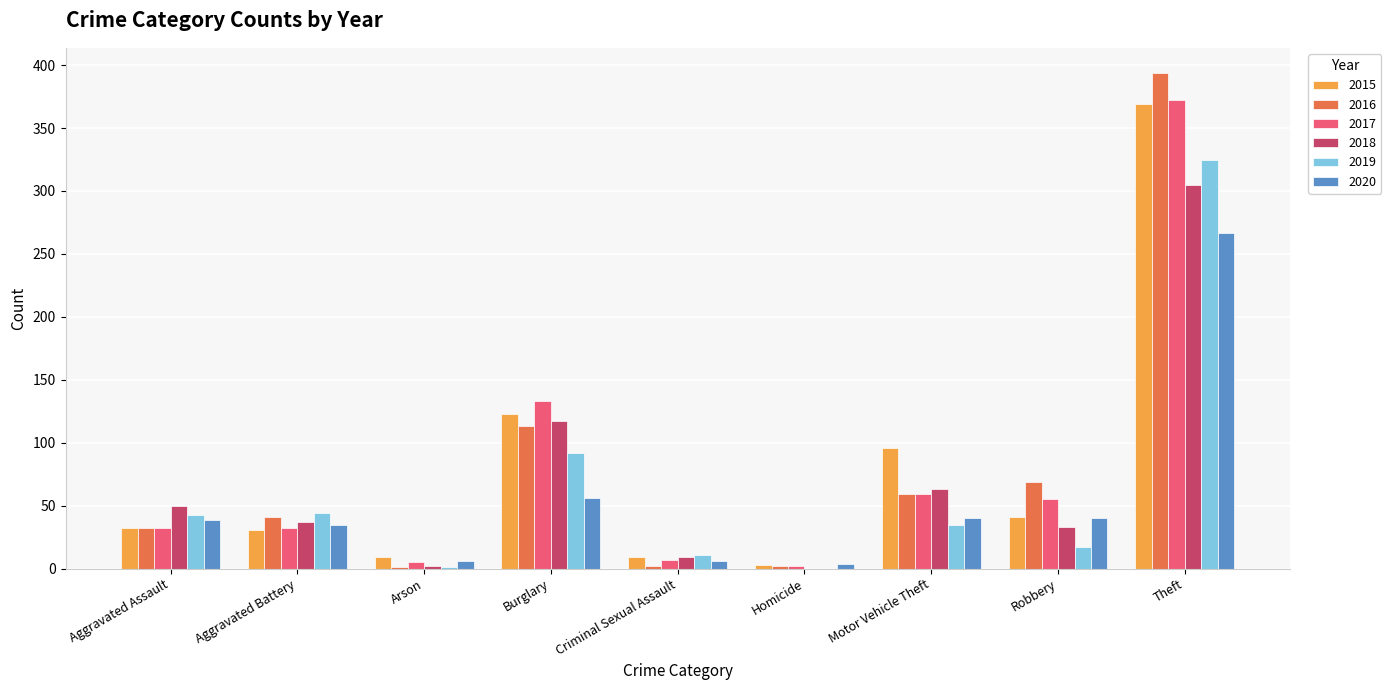

What is the sum of all 2017 values?

697